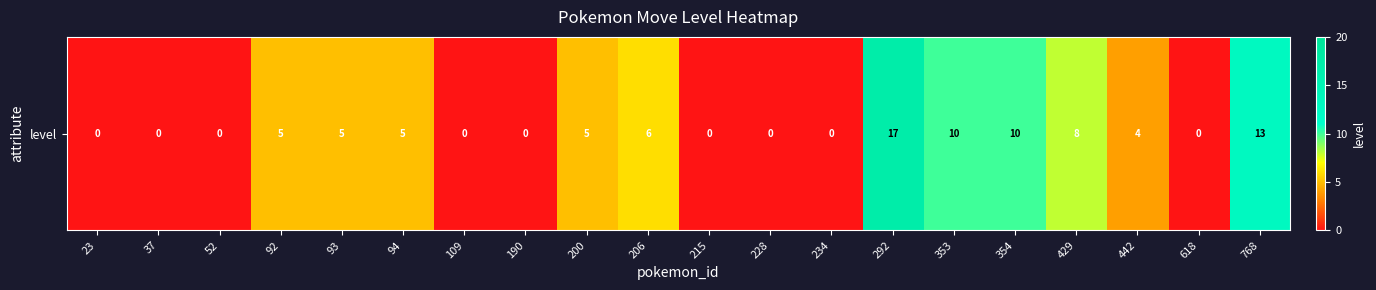

Reading right to left, extract all data points from this chart.

768=13	618=0	442=4	429=8	354=10	353=10	292=17	234=0	228=0	215=0	206=6	200=5	190=0	109=0	94=5	93=5	92=5	52=0	37=0	23=0